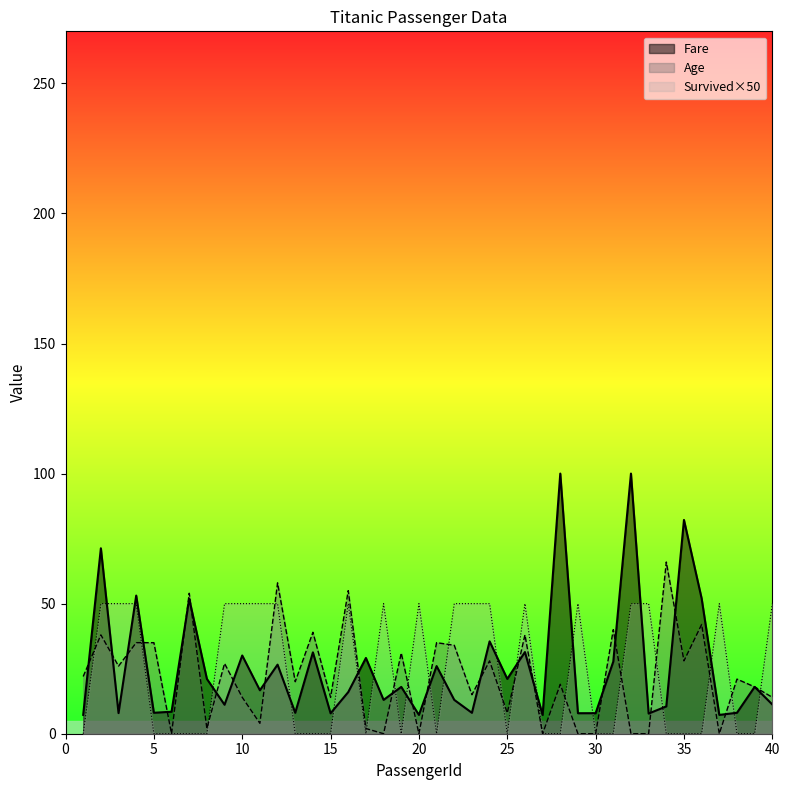

Reading right to left, list all the values displayed in this chart.

Age: 40=14	39=18	38=21	37=0	36=42	35=28	34=66	33=0	32=0	31=40	30=0	29=0	28=19	27=0	26=38	25=8	24=28	23=15	22=34	21=35	20=0	19=31	18=0	17=2	16=55	15=14	14=39	13=20	12=58	11=4	10=14	9=27	8=2	7=54	6=0	5=35	4=35	3=26	2=38	1=22
Survived: 40=50	39=0	38=0	37=50	36=0	35=0	34=0	33=50	32=50	31=0	30=0	29=50	28=0	27=0	26=50	25=0	24=50	23=50	22=50	21=0	20=50	19=0	18=50	17=0	16=50	15=0	14=0	13=0	12=50	11=50	10=50	9=50	8=0	7=0	6=0	5=0	4=50	3=50	2=50	1=0